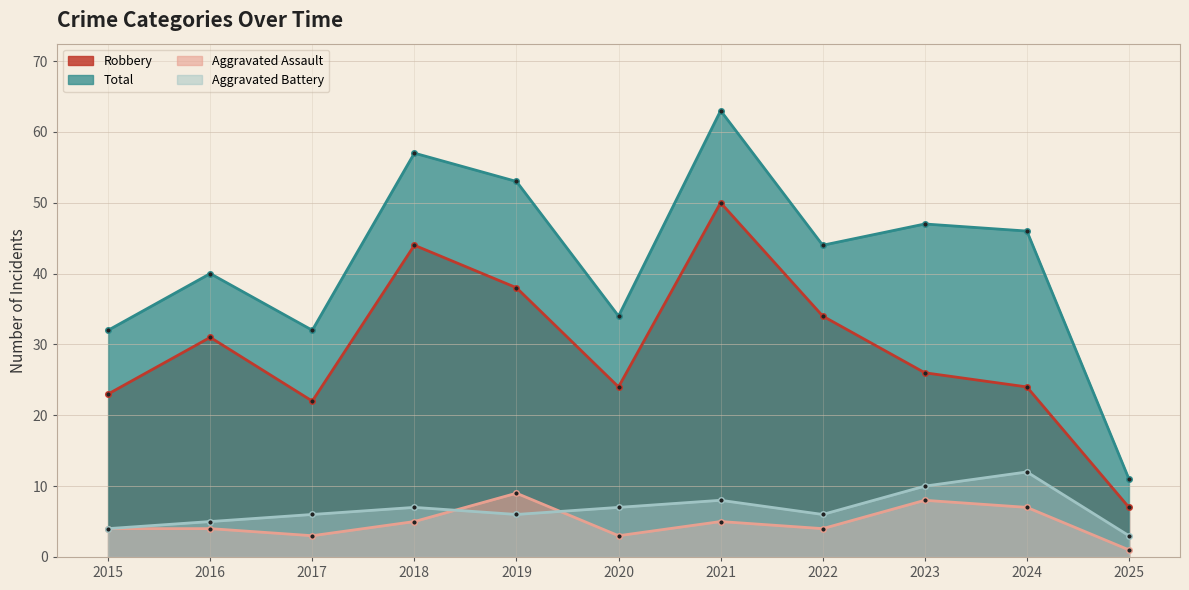

How many intersections are there between Aggravated Assault and Aggravated Battery?

2